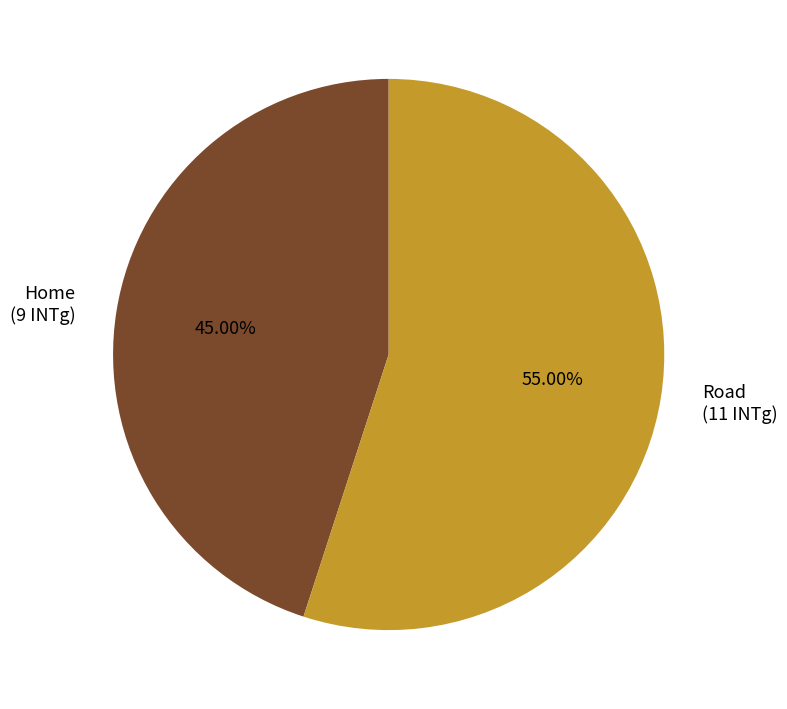

Rank the categories by value from highest to lowest.

Road, Home